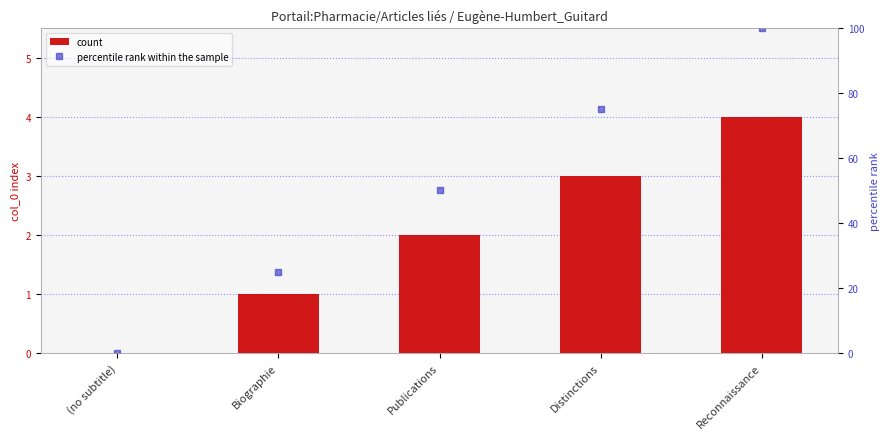

At which label does percentile rank within the sample reach its peak?

Reconnaissance